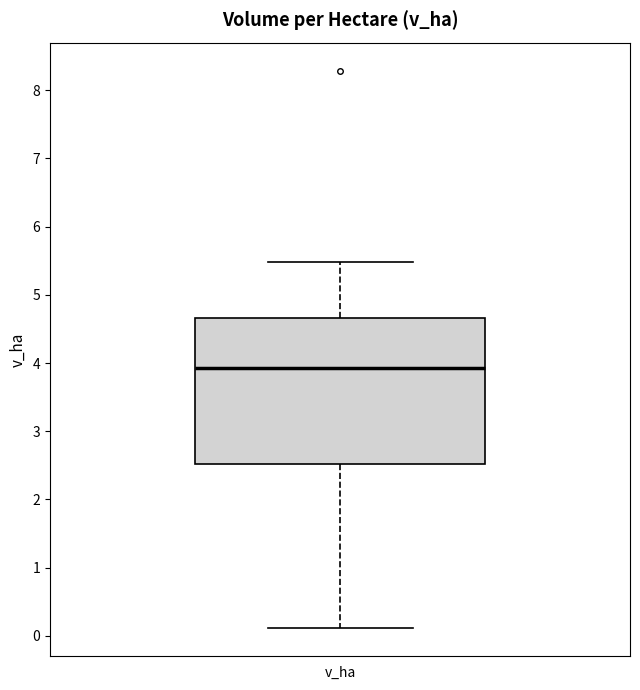

Read this box plot against the y-axis: the position of the median line, the range covered by the box, and the ends of both whiskers. The values are not printed on the chart, so give them approximately, as read against the axis.

median 3.9, box 2.5 to 4.7, whiskers 0.1 to 5.5